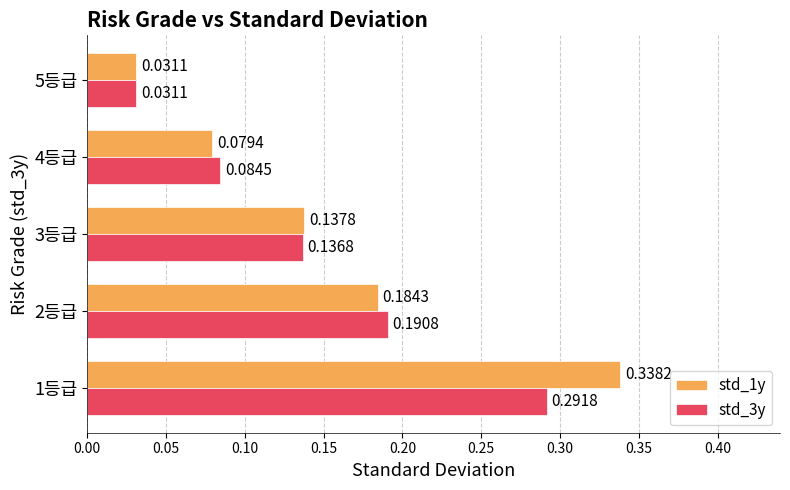

At how many categories does at least one series exceed 0?

5